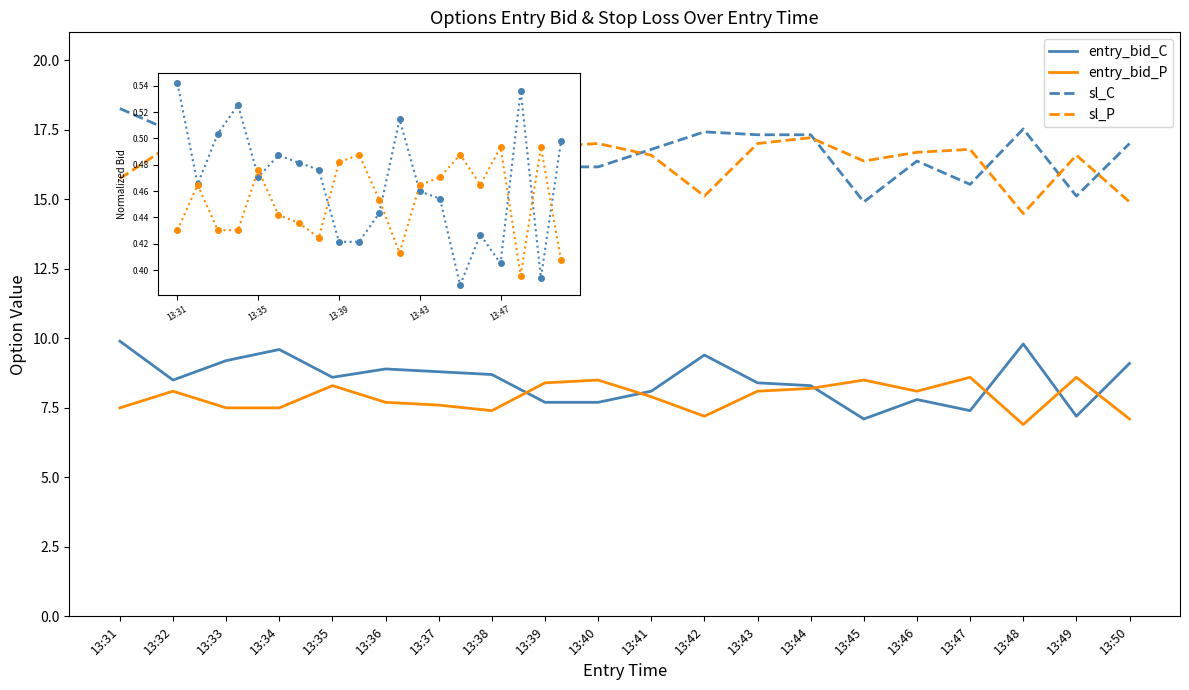

True or false: entry_bid_P has a value of 13.1 at 13:31.

False